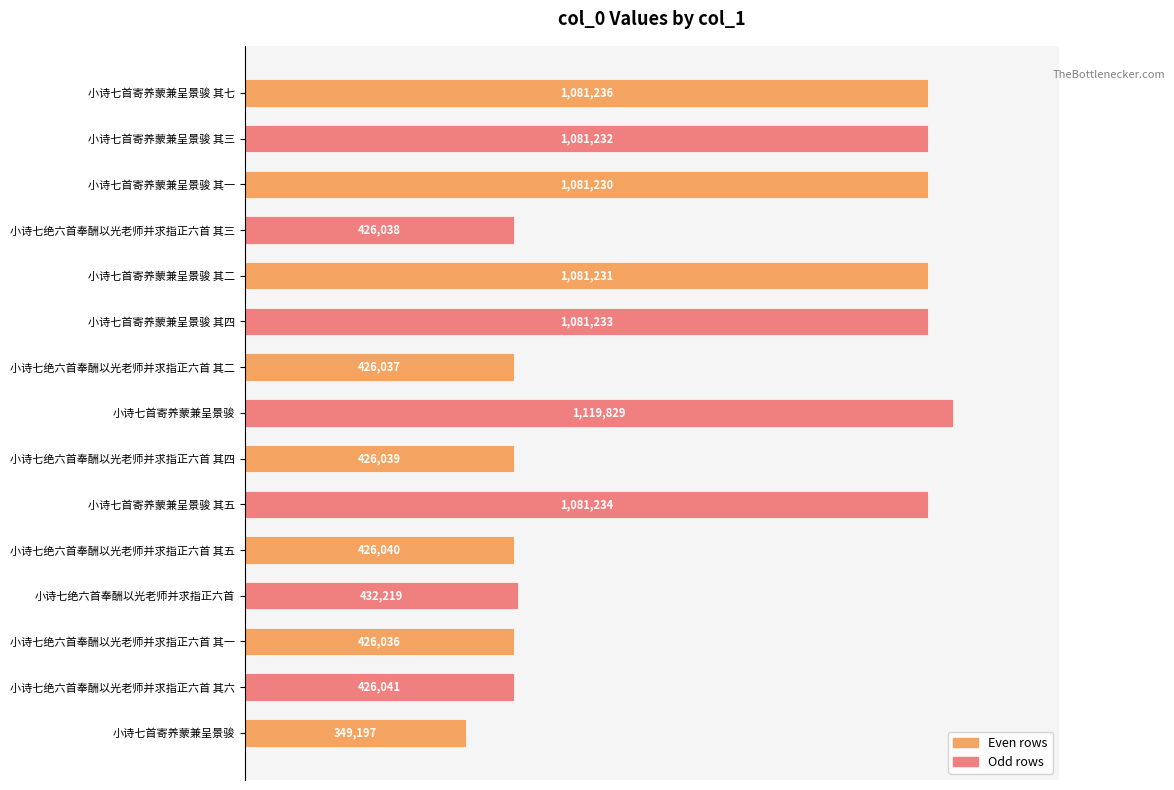

How many bars are there in total?

15